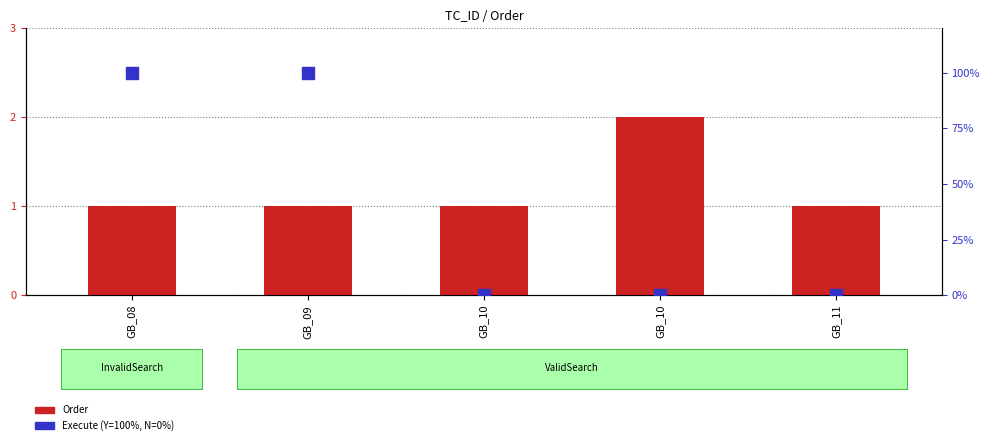

At how many categories does at least one series exceed 31?

2